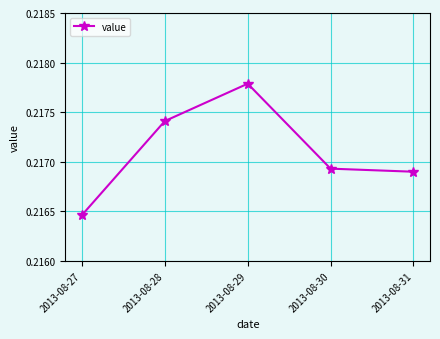

Rank the categories by value from highest to lowest.

2013-08-29, 2013-08-28, 2013-08-30, 2013-08-31, 2013-08-27